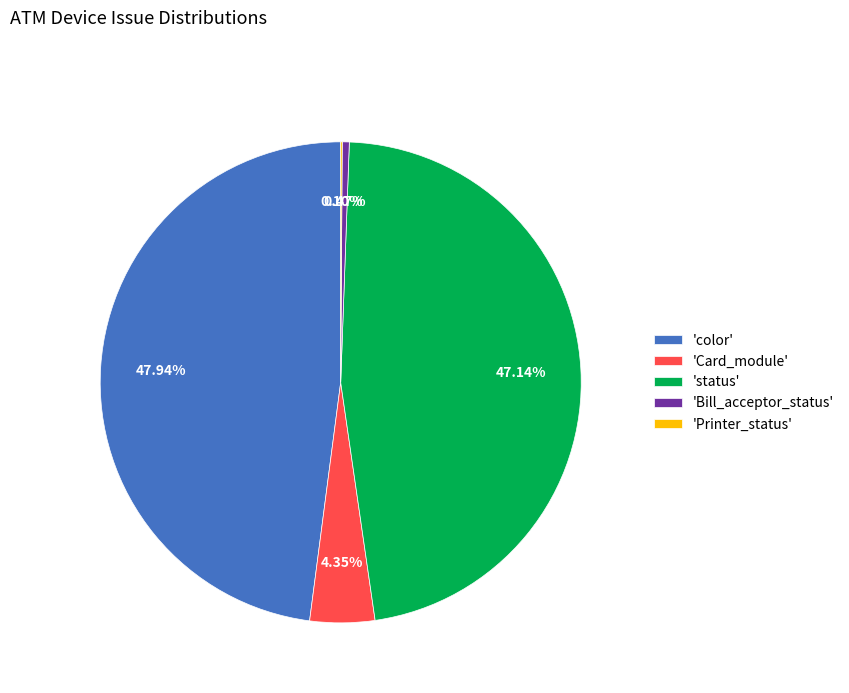

To the nearest percent, what is the difference between the largest and smallest slice percentages?

48%